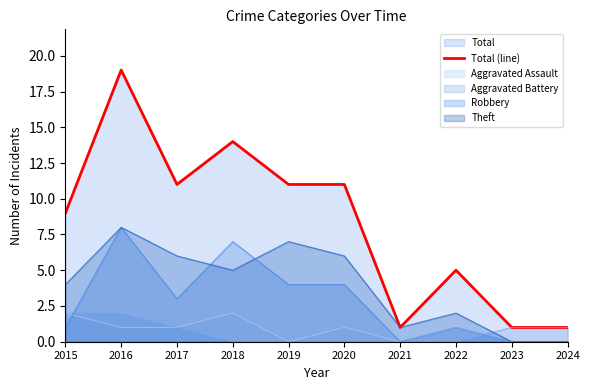

List the labels in order of value, smallest first.

2021, 2023, 2024, 2022, 2015, 2017, 2019, 2020, 2018, 2016